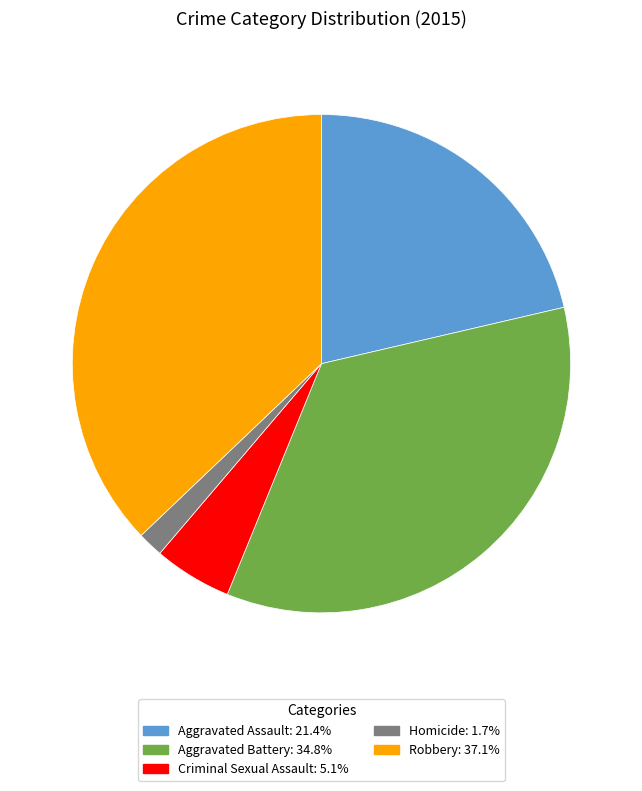

Rank the categories by value from lowest to highest.

Homicide, Criminal Sexual Assault, Aggravated Assault, Aggravated Battery, Robbery